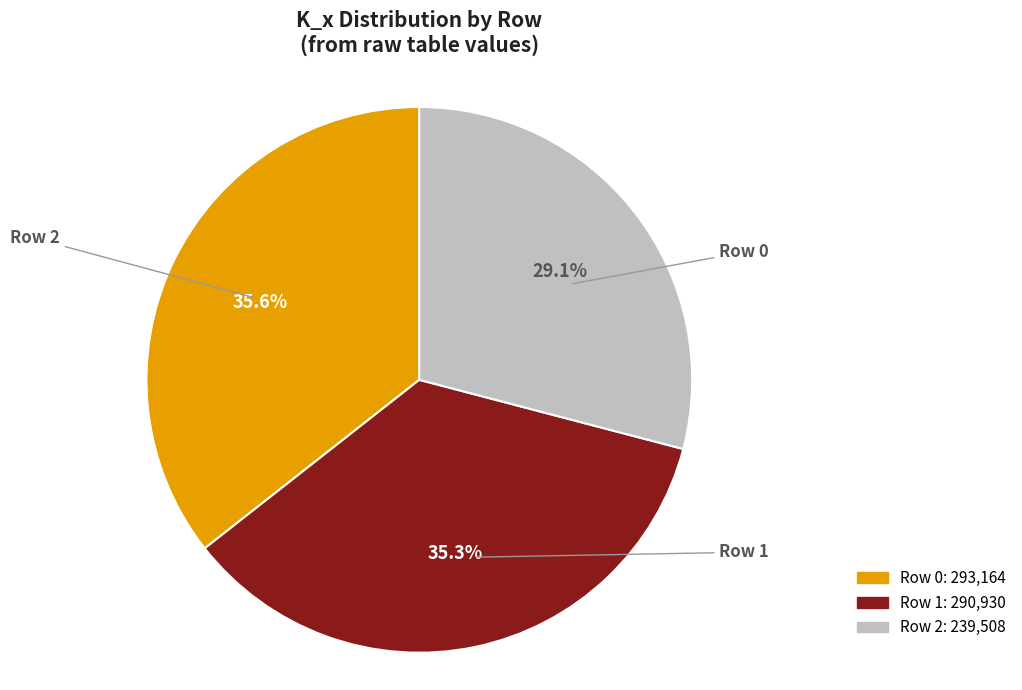

To the nearest percent, what is the average slice percentage?

33%